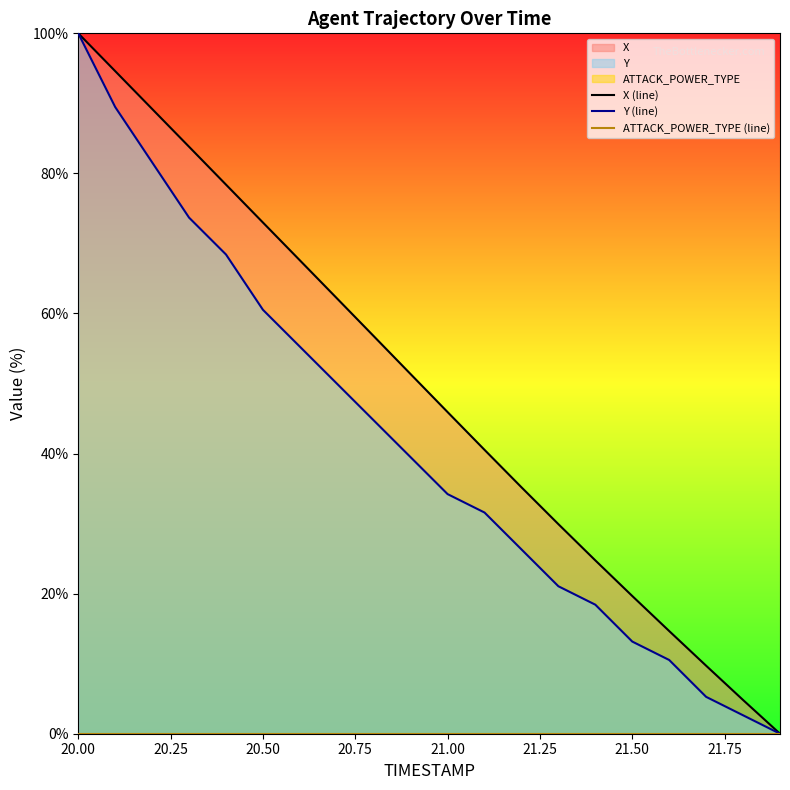

The value of X (line) at 21.50 is 19.7. True or false?

True